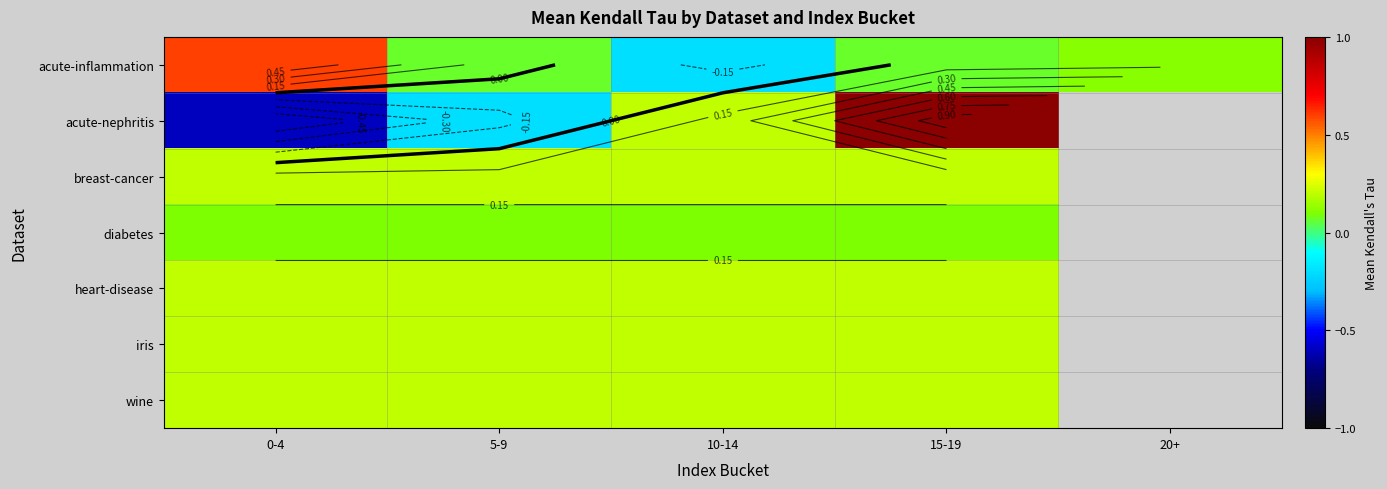

What is the difference between the highest and lowest values at 15-19?

0.9